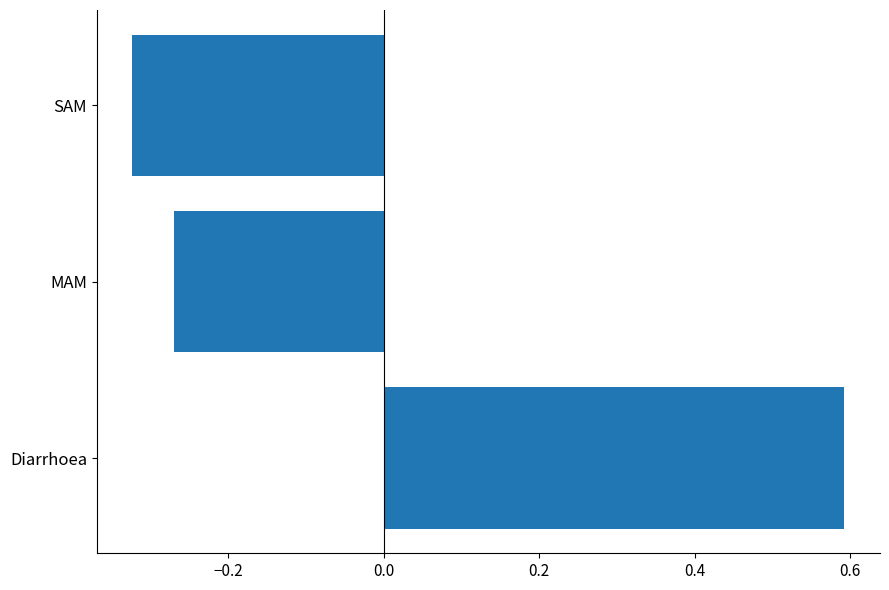

How many values are above zero?

1